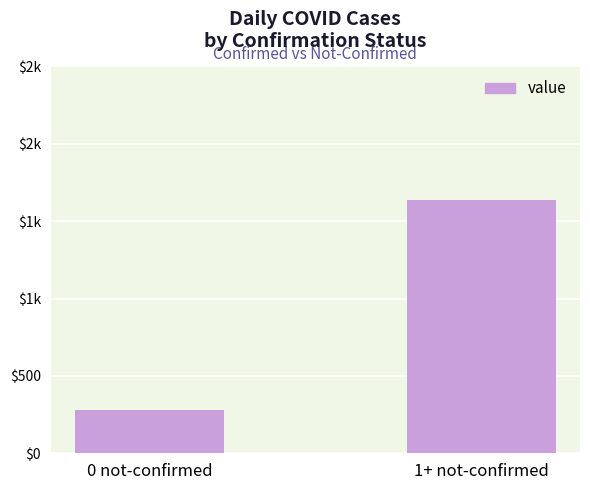

What value does the data have at 1+ not-confirmed, to the nearest 10?

1640